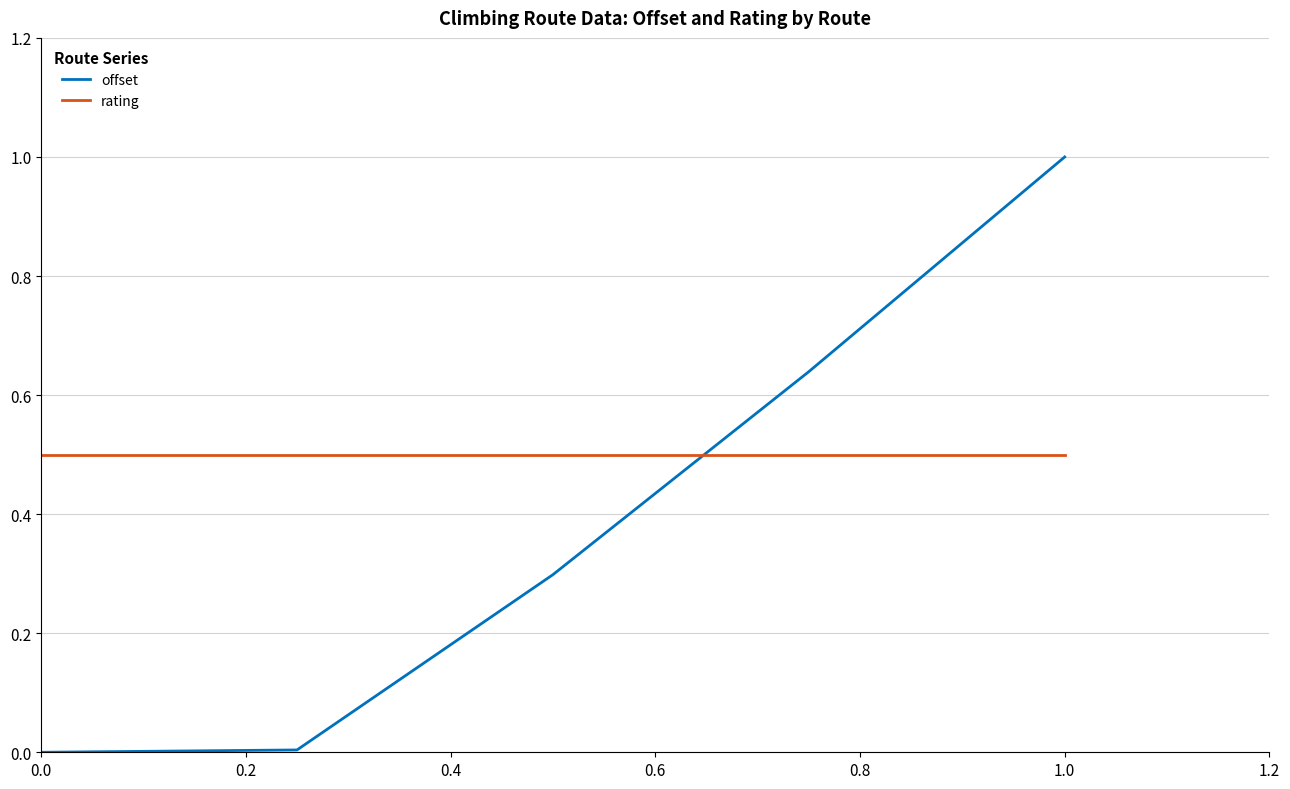

True or false: offset and rating cross at least once.

True